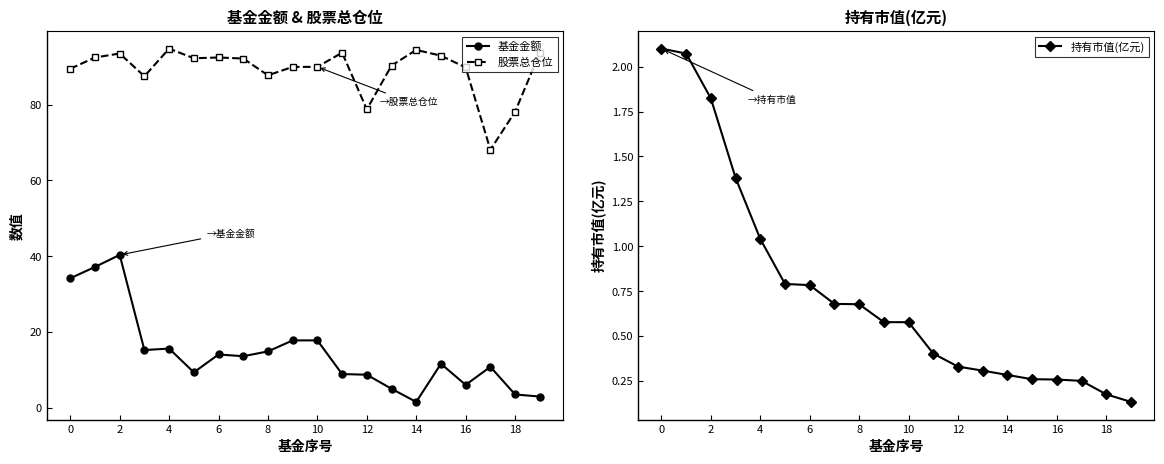

List the series in order of their peak value, lowest first.

持有市值(亿元), 基金金额, 股票总仓位